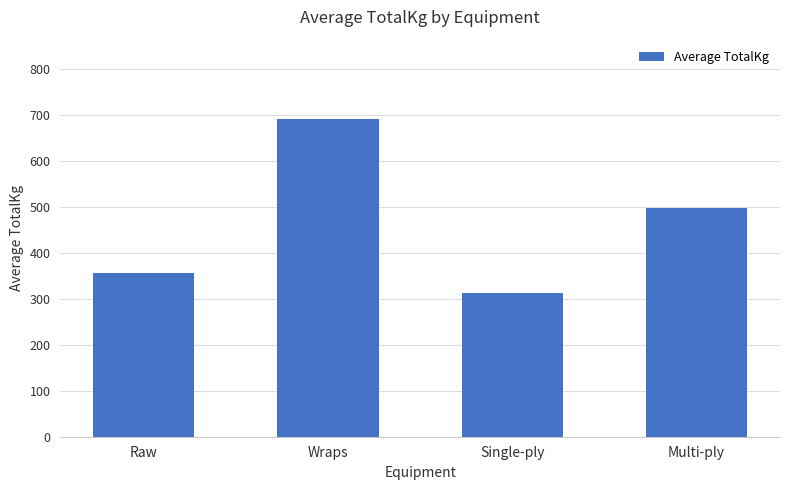

What is the value of the 4th bar from the left?

499.0